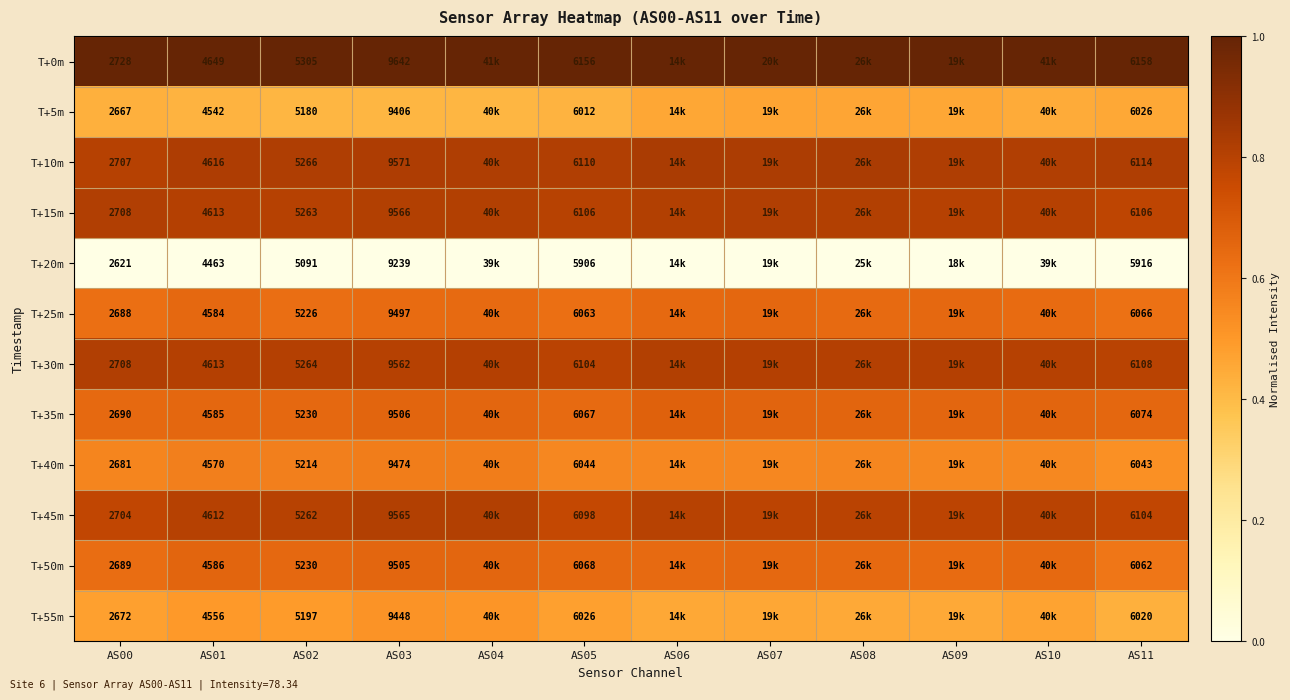

Is the value of T+0m at AS00 greater than the value of T+55m at AS03?

No